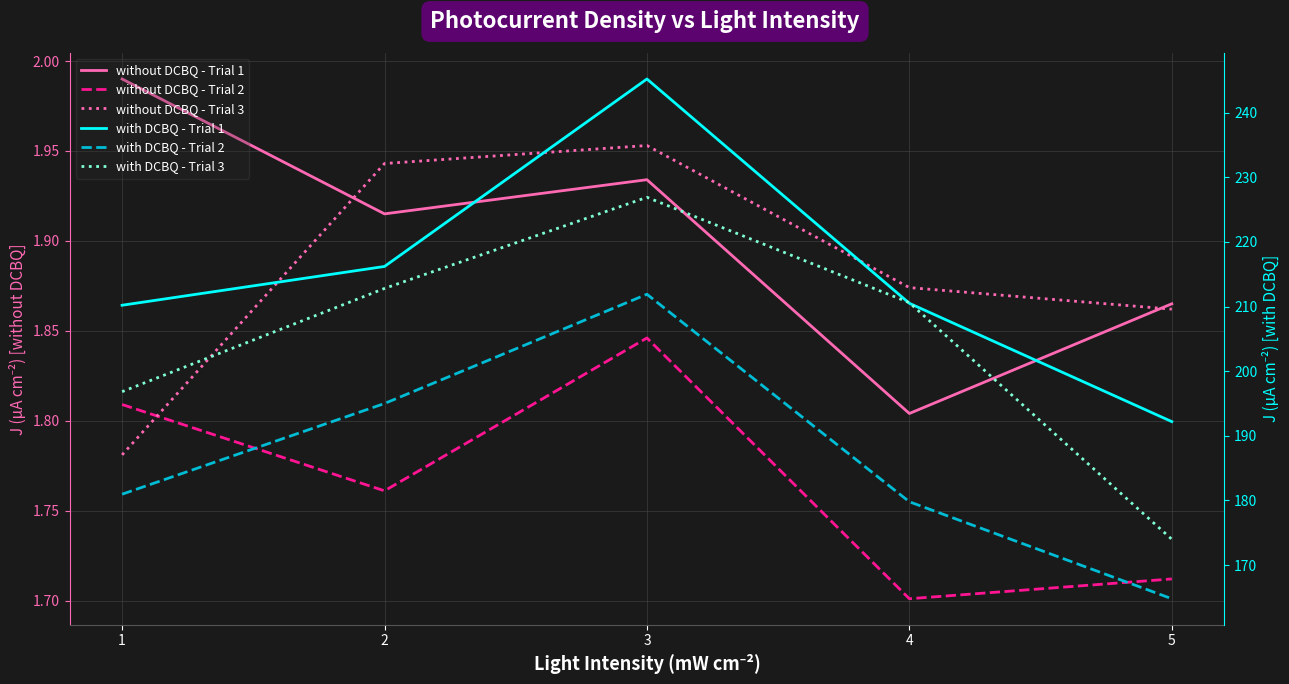

How many lines are shown in the chart?

6